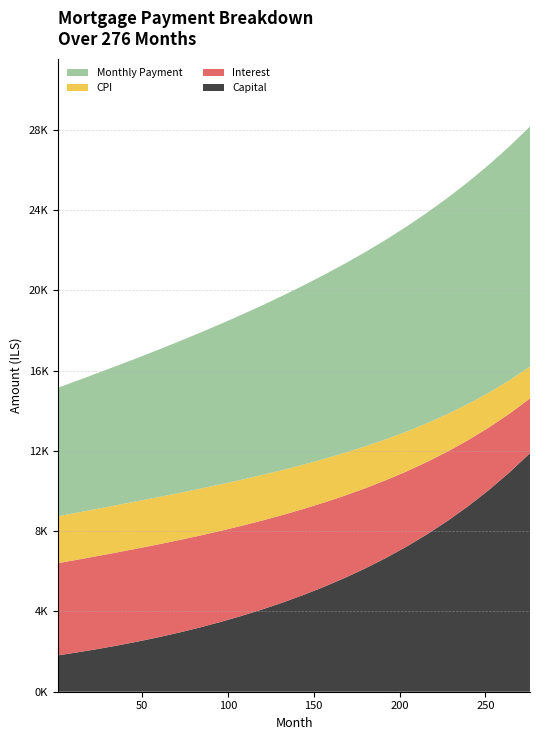

Reading left to right, list all the values displayed in this chart.

capital: 1=1813.8	12=1956.9	24=2125.9	36=2309.5	48=2508.3	60=2723.6	72=2956.9	84=3209.6	96=3483.3	108=3779.6	120=4100.3	132=4447.2	144=4822.4	156=5228.1	168=5667.6	180=6144.8	192=6663.5	204=7228.1	216=7843.4	228=8514.8	240=9247.9	252=10049.4	264=10926.4	276=11887.0
interest: 1=4594.0	12=4617.3	24=4634.8	36=4642.9	48=4641.0	60=4629.3	72=4608.0	84=4577.4	96=4537.6	108=4488.4	120=4430.1	132=4362.4	144=4285.2	156=4198.3	168=4101.3	180=3994.0	192=3876.0	204=3747.1	216=3606.9	228=3455.2	240=3291.6	252=3116.1	264=2928.2	276=2727.9
cpi: 1=2334.6	12=2346.1	24=2354.6	36=2358.3	48=2358.1	60=2353.8	72=2345.5	84=2333.0	96=2316.5	108=2296.0	120=2271.4	132=2242.8	144=2210.1	156=2173.3	168=2132.6	180=2087.7	192=2038.9	204=1986.0	216=1929.0	228=1868.1	240=1803.0	252=1733.9	264=1660.8	276=1583.5
month_payment: 1=6407.8	12=6574.2	24=6760.6	36=6952.4	48=7149.2	60=7352.9	72=7562.4	84=7777.0	96=7997.1	108=8222.0	120=8451.7	132=8686.6	144=8926.8	156=9172.3	168=9423.5	180=9680.8	192=9944.4	204=10214.2	216=10490.3	228=10772.8	240=11061.5	252=11356.4	264=11657.7	276=11965.2